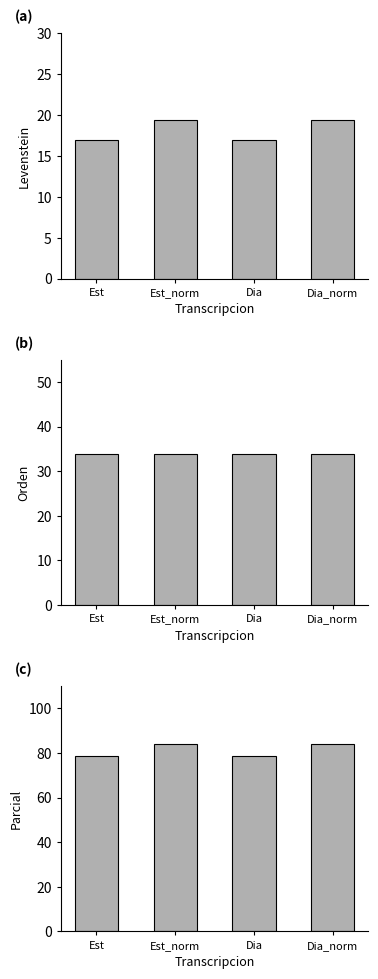

At which label does Levenstein reach its minimum?

Est